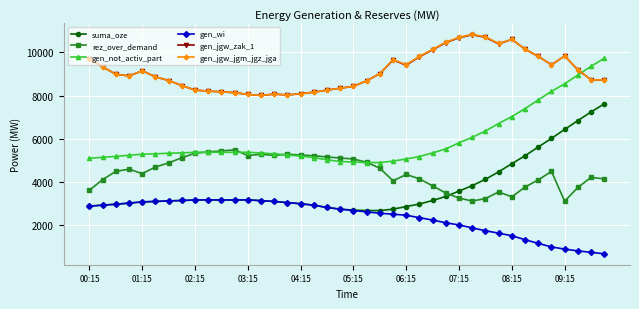

After their last crossing, which series has the higher values: rez_over_demand or suma_oze?

suma_oze